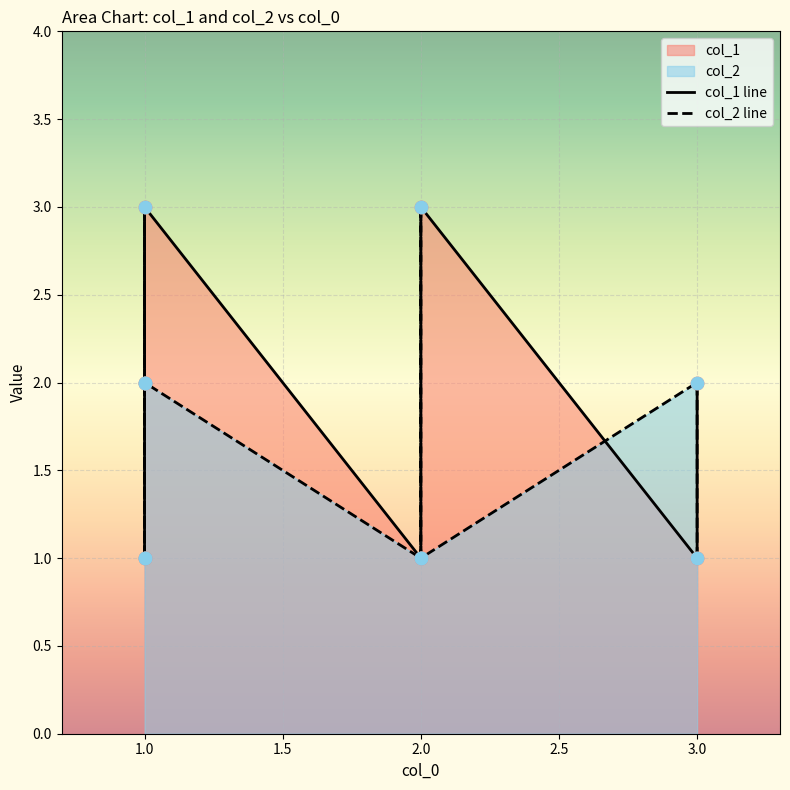

At which category is the sum across all series the highest?

1